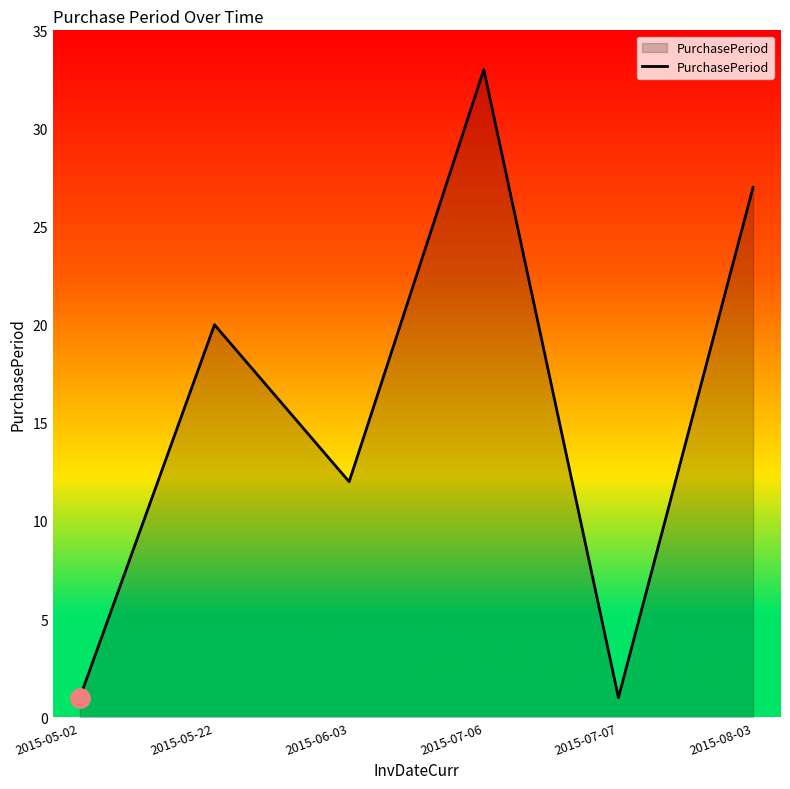

How many values are below 20?

3